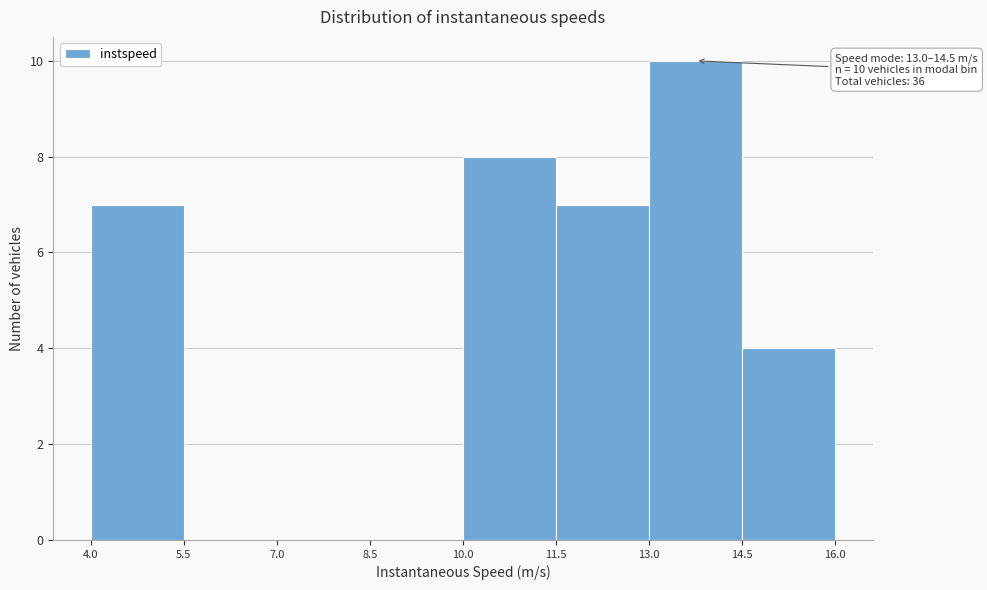

Which range on the x-axis has the tallest bar?

13.0 to 14.5